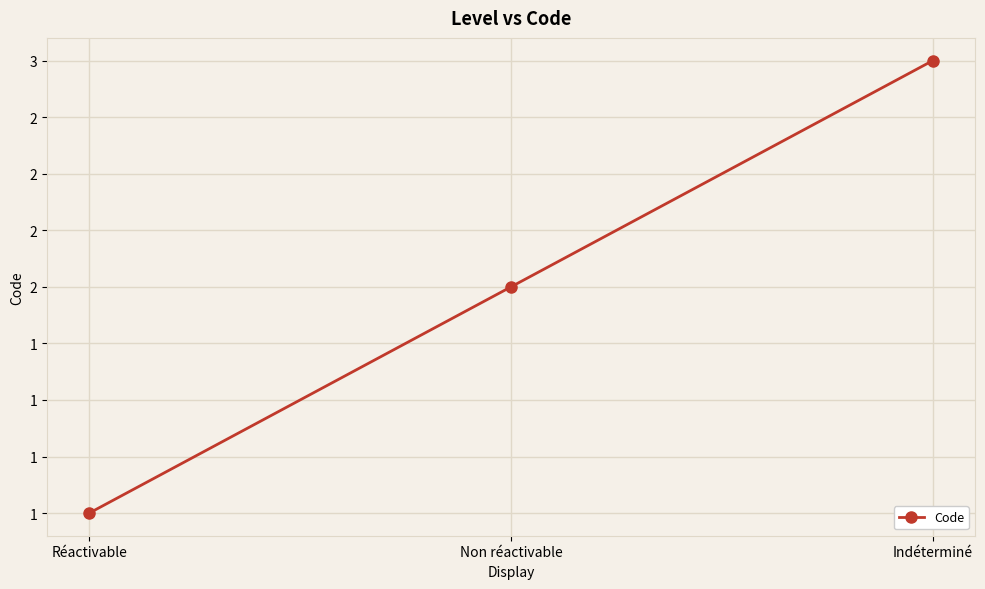

List the labels in order of value, smallest first.

Réactivable, Non réactivable, Indéterminé